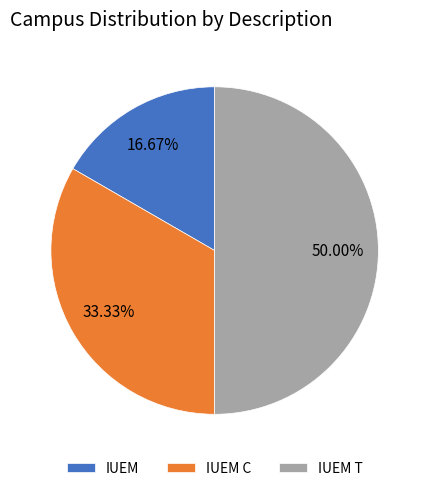

Which category has the biggest portion of the pie?

IUEM T